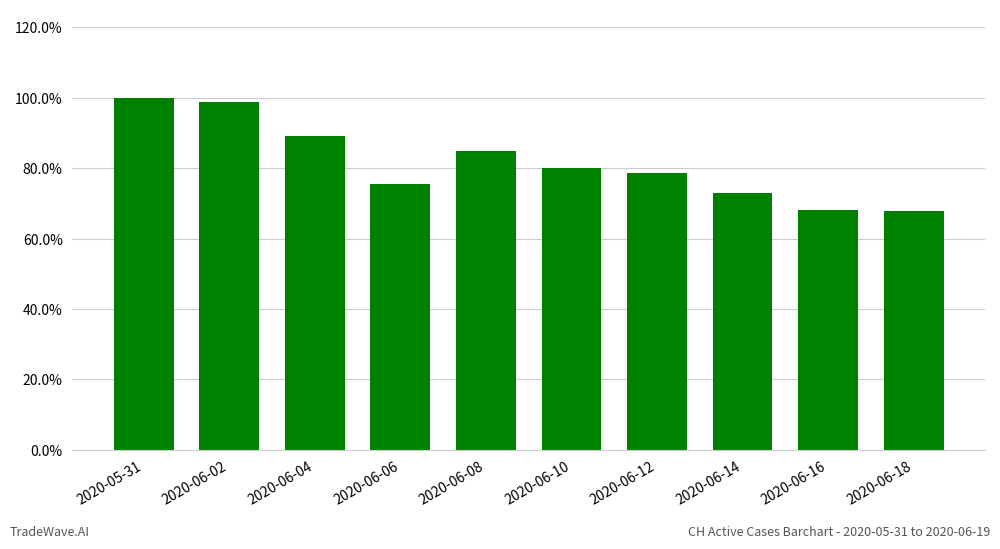

What is the sum of all values?

8.2